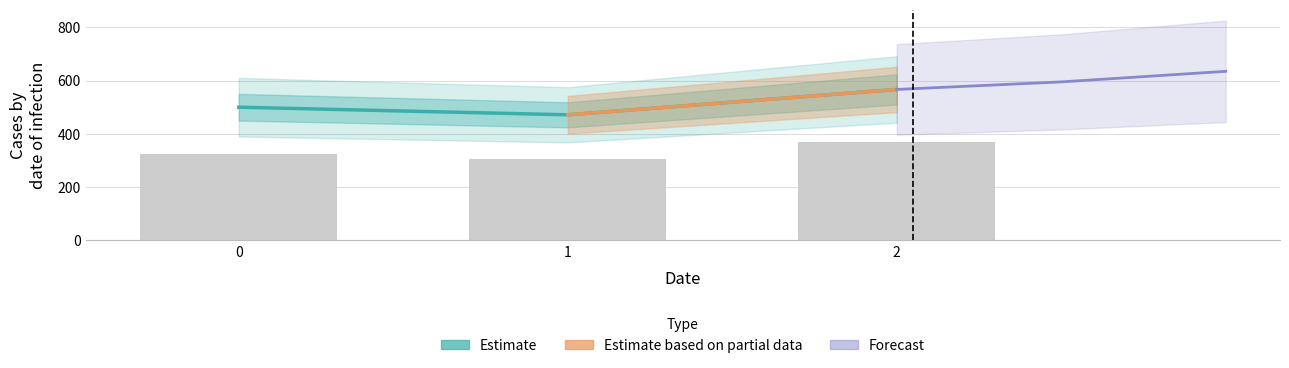

What is the approximate value at 1?

471.4